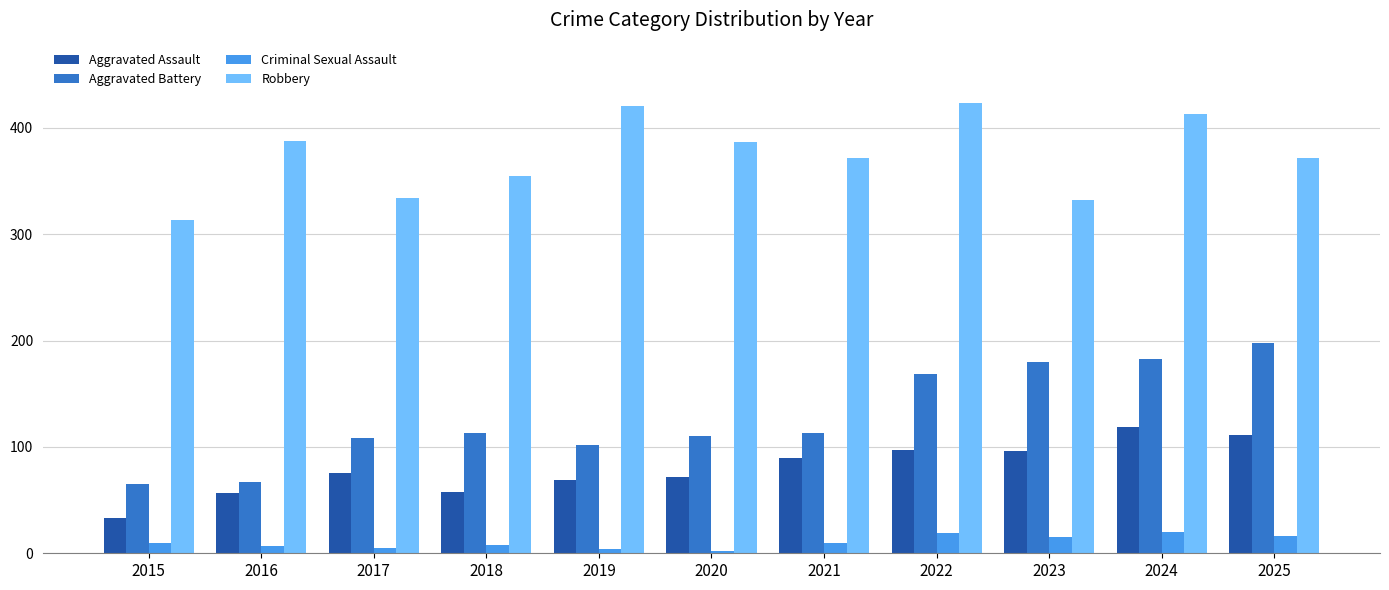

How many groups of bars are there?

11